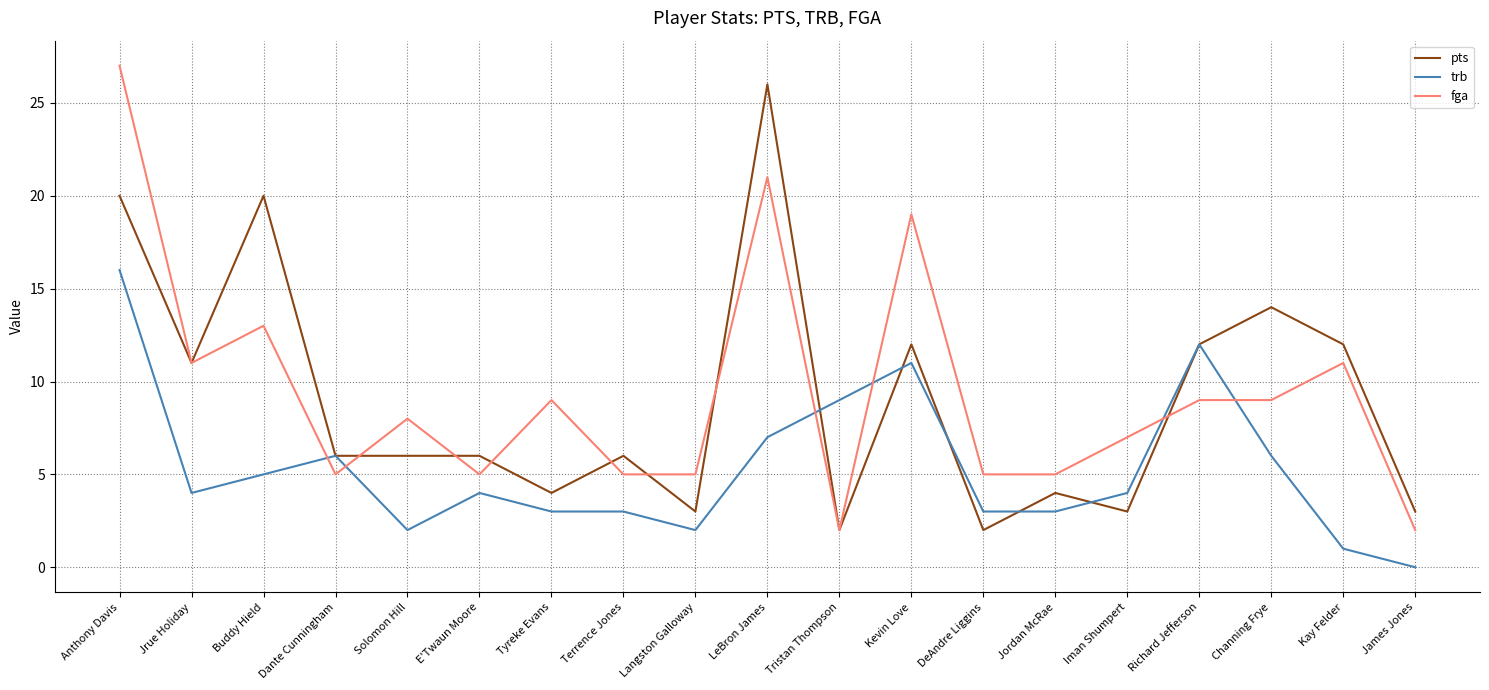

Where does the pts series first go above 6?

Anthony Davis